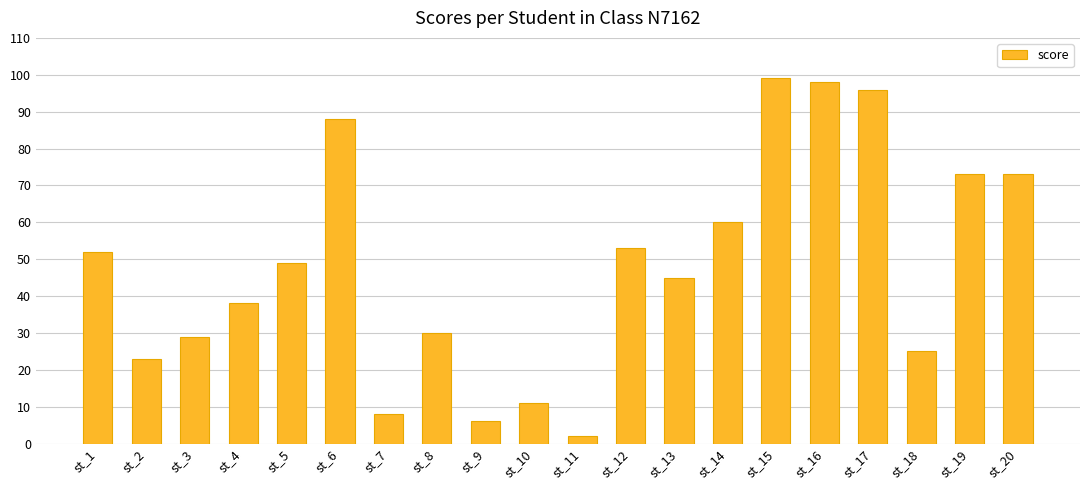

Reading right to left, extract all data points from this chart.

73	73	25	96	98	99	60	45	53	2	11	6	30	8	88	49	38	29	23	52